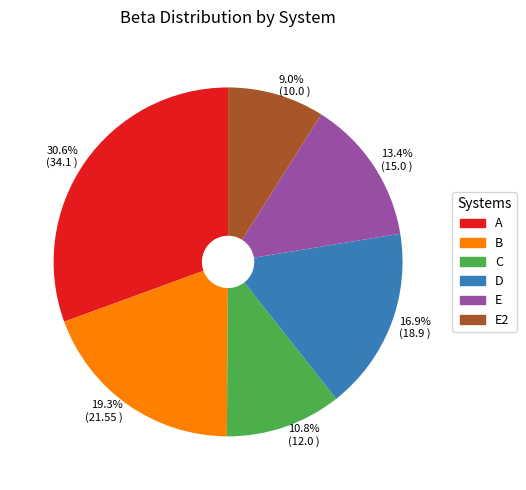

To the nearest percent, what is the combined percentage of B and E2?

28%